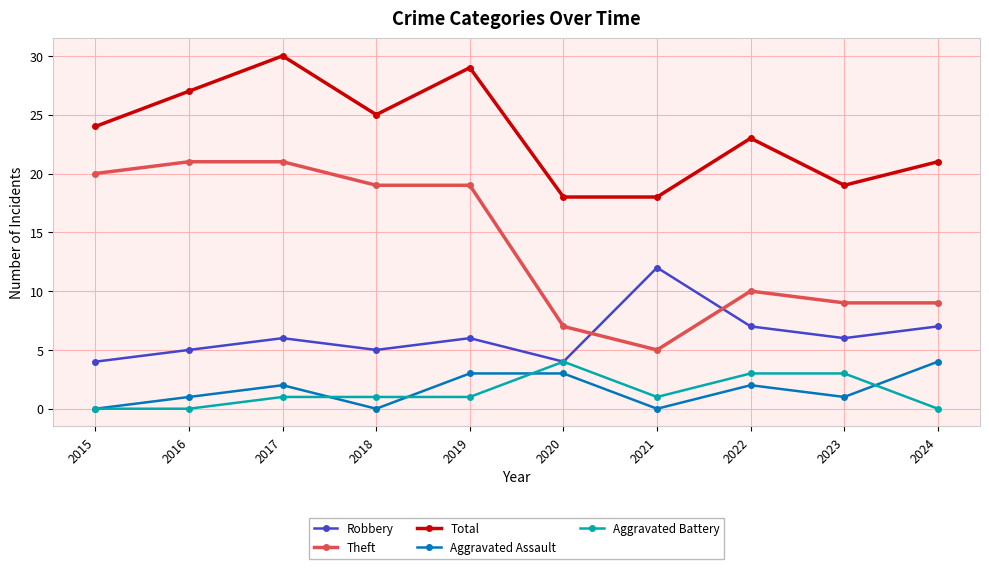

True or false: Aggravated Assault and Theft intersect in this chart.

False